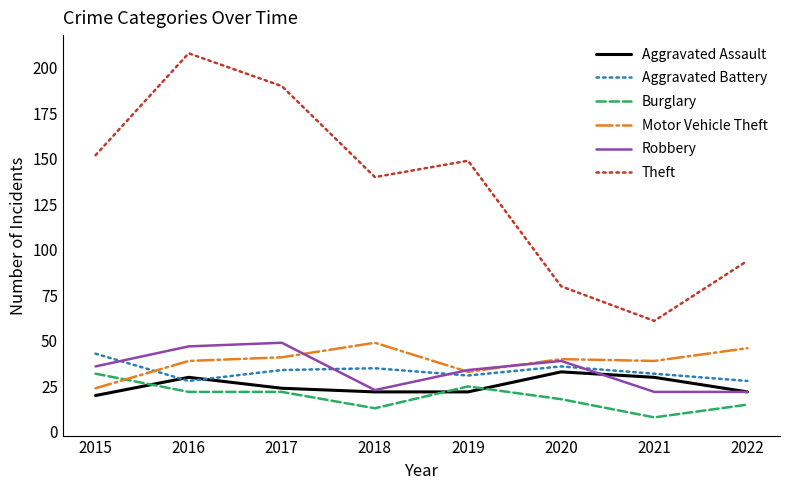

Which series has the largest total across all categories?

Theft